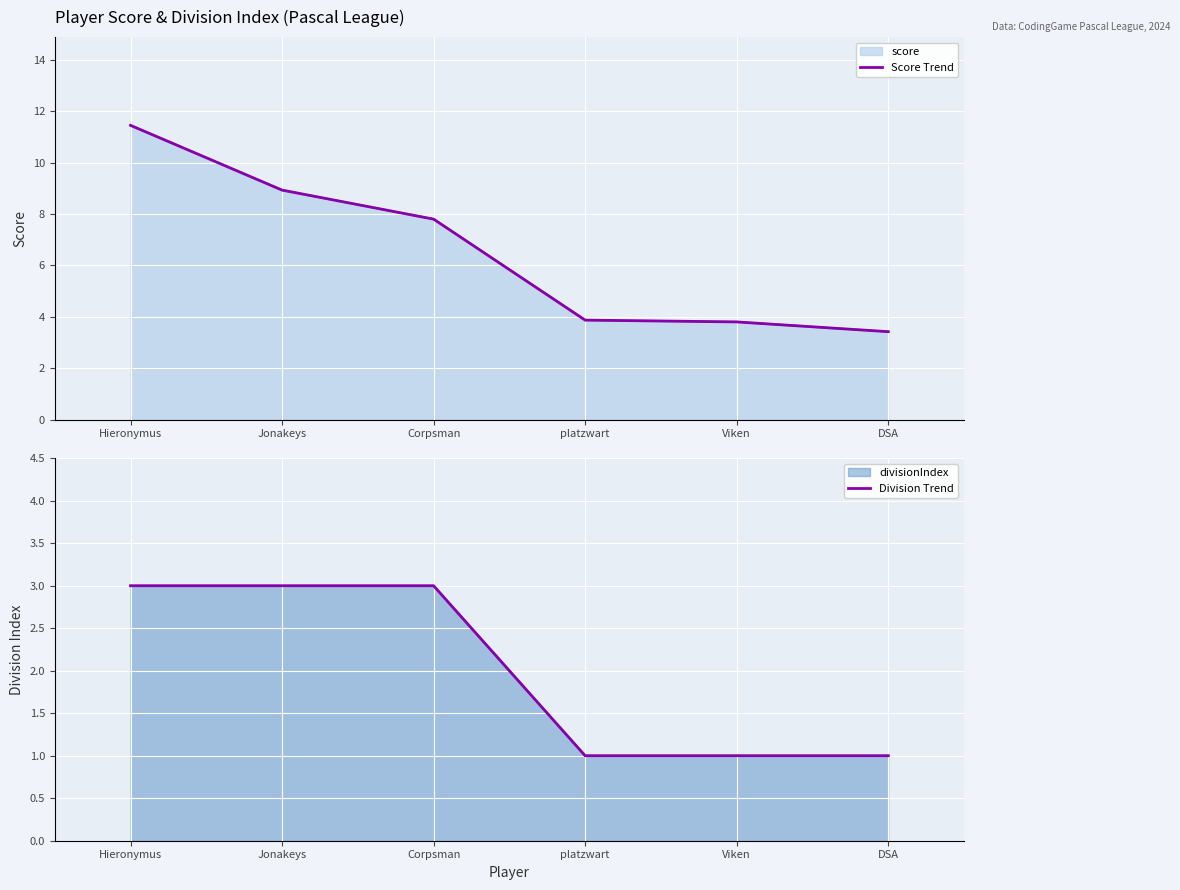

What is the total value across all series at Viken?

4.8